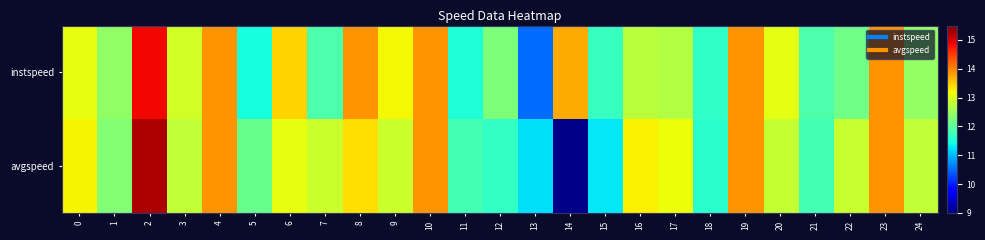

Which series changed the most between 4 and 19?

instspeed